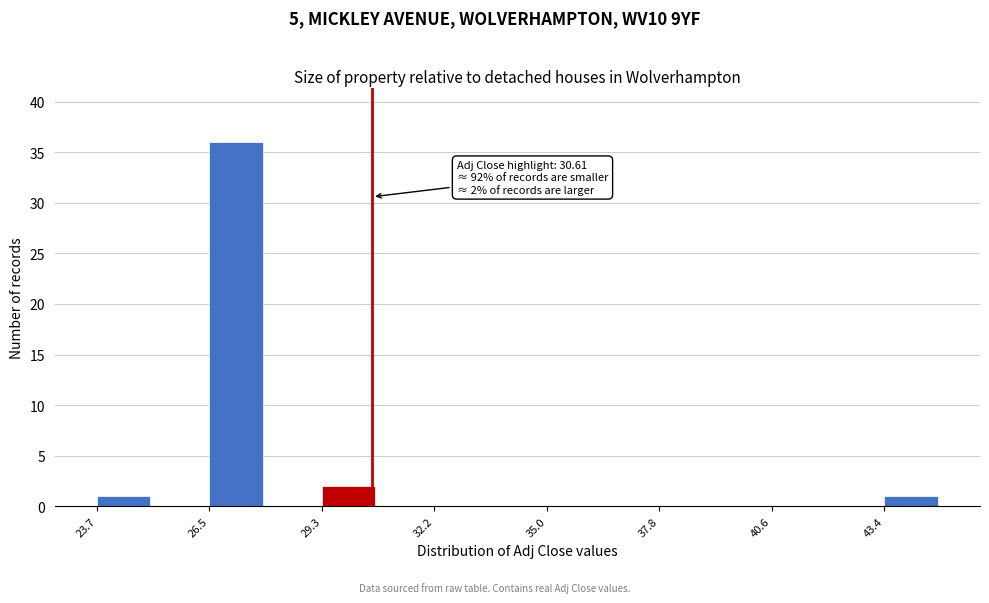

Around what value on the x-axis is the tallest bar? Give the approximate position of its centre, as read against the axis.

27.0